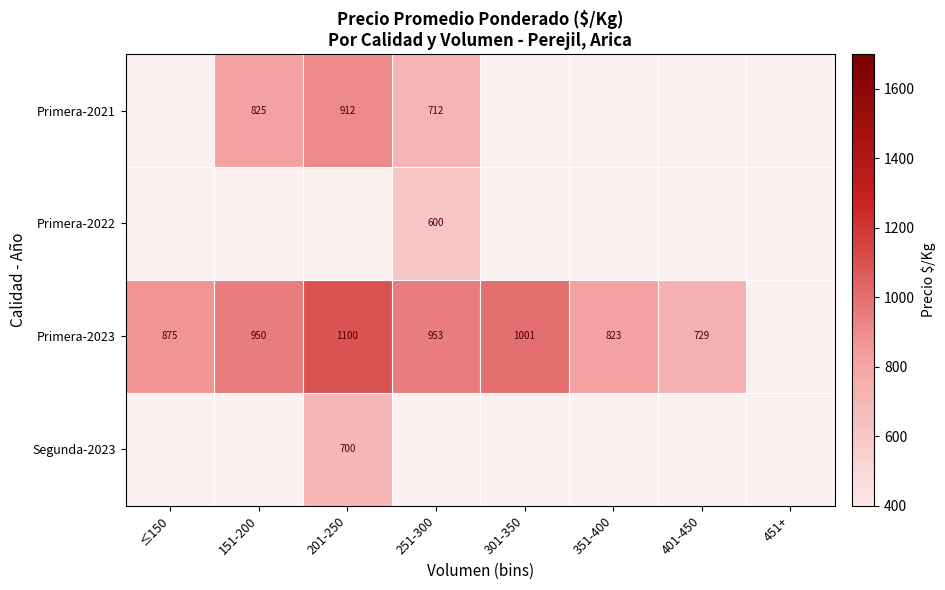

Count the number of data series in this chart.

4